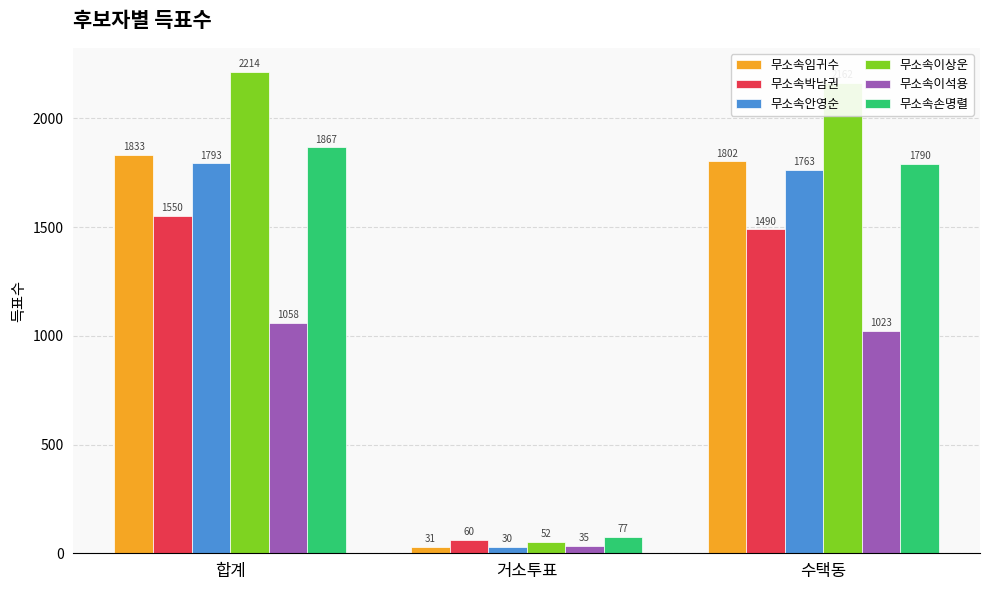

What is the difference between the maximum and second lowest values in the 무소속이상운 series?

52